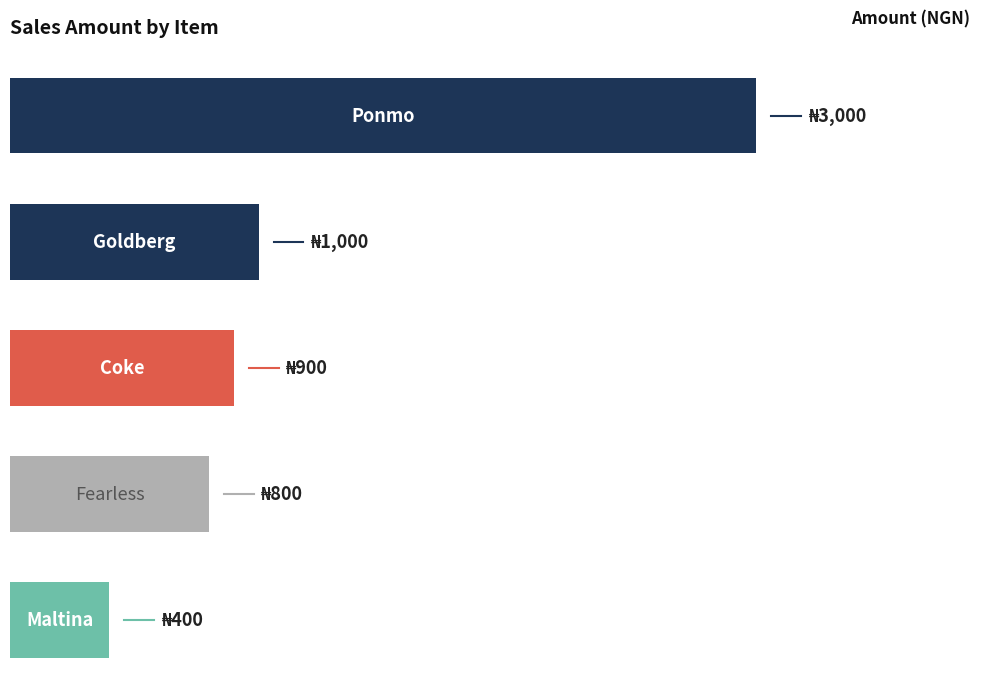

Does the chart contain any negative values?

No